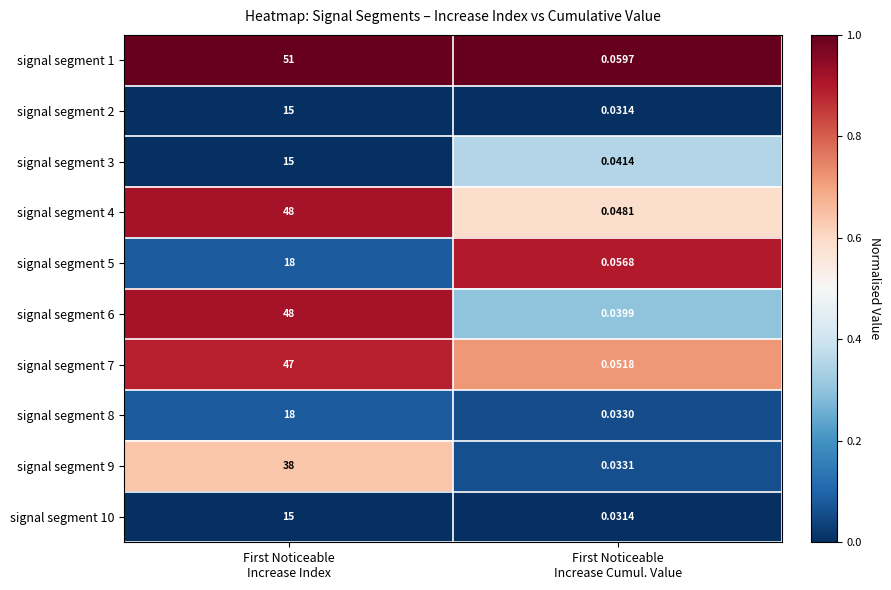

What is the total value across all series at First Noticeable
Increase Cumul. Value?

0.4